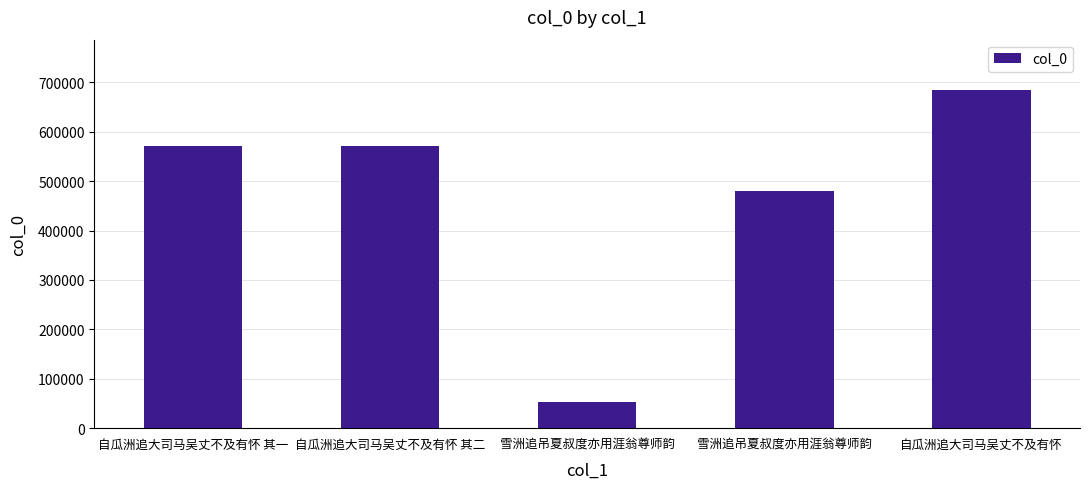

What is the difference between the maximum and minimum values?

630775